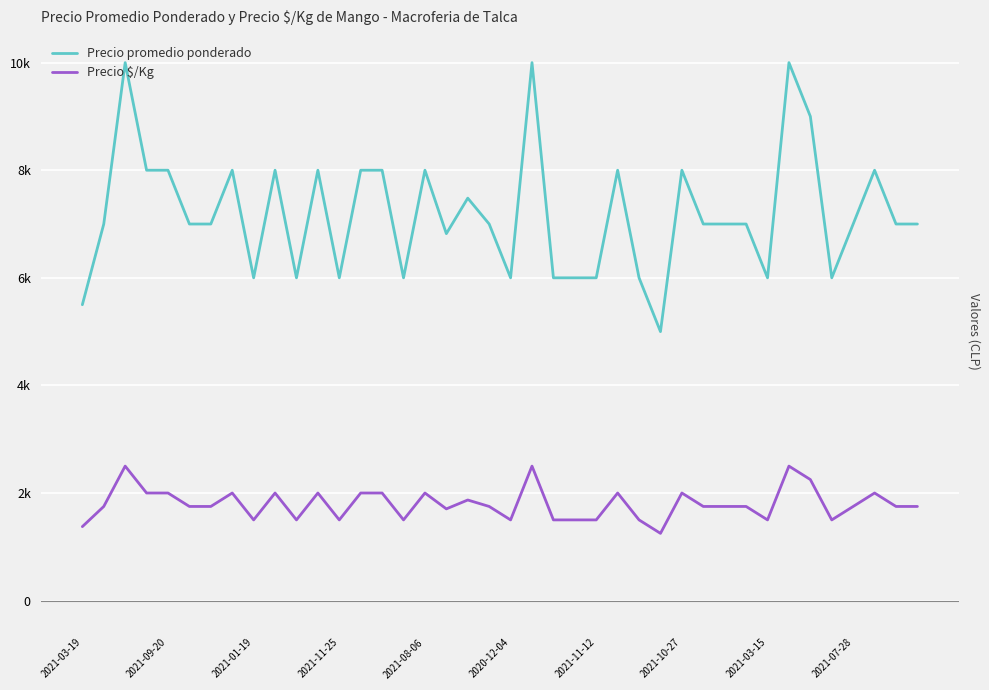

Reading left to right, transcribe all the data shown in this chart.

Precio promedio ponderado: 5500	7000	10000	8000	8000	7000	7000	8000	6000	8000	6000	8000	6000	8000	8000	6000	8000	6821	7481	7000	6000	10000	6000	6000	6000	8000	6000	5000	8000	7000	7000	7000	6000	10000	9000	6000	7000	8000	7000	7000
Precio $/Kg: 1375	1750	2500	2000	2000	1750	1750	2000	1500	2000	1500	2000	1500	2000	2000	1500	2000	1705	1870	1750	1500	2500	1500	1500	1500	2000	1500	1250	2000	1750	1750	1750	1500	2500	2250	1500	1750	2000	1750	1750